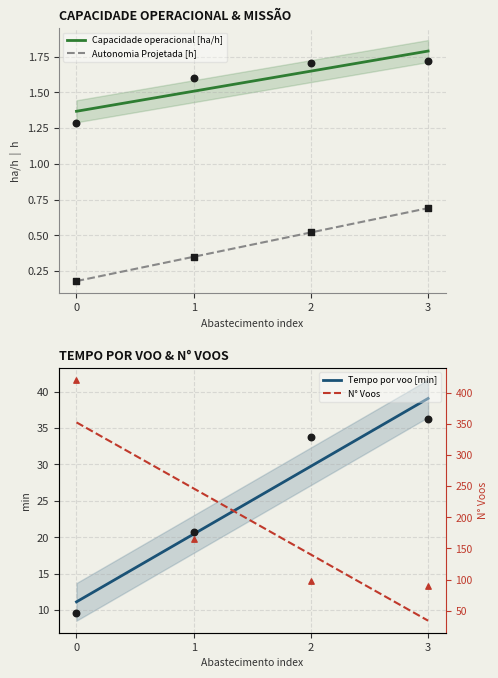

True or false: Autonomia Projetada [h] and Capacidade operacional [ha/h] cross at least once.

False